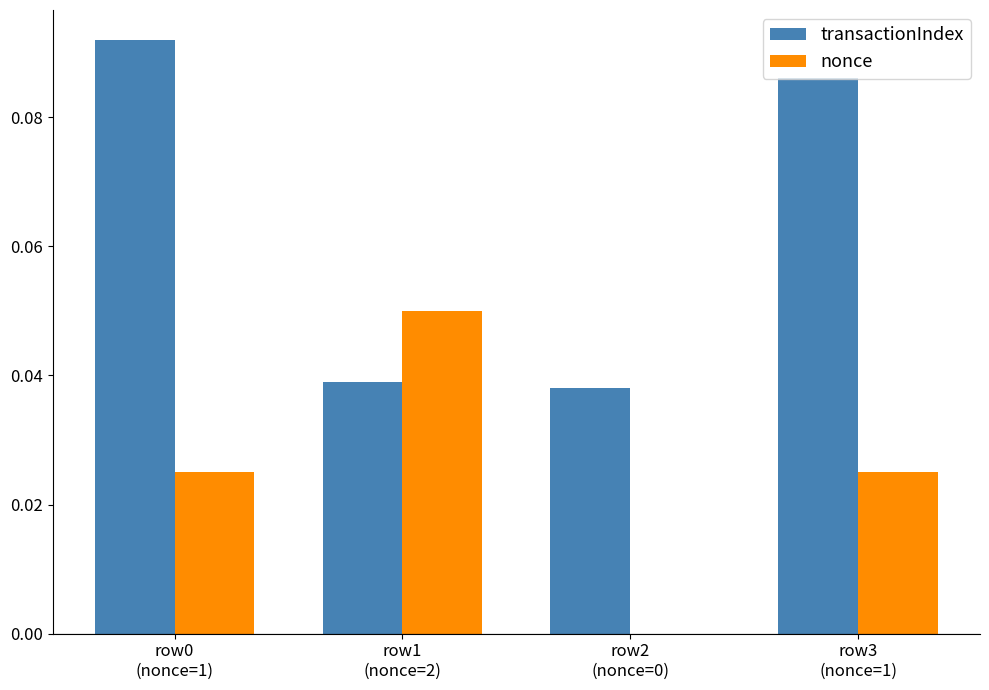

Which series has the largest total across all categories?

transactionIndex